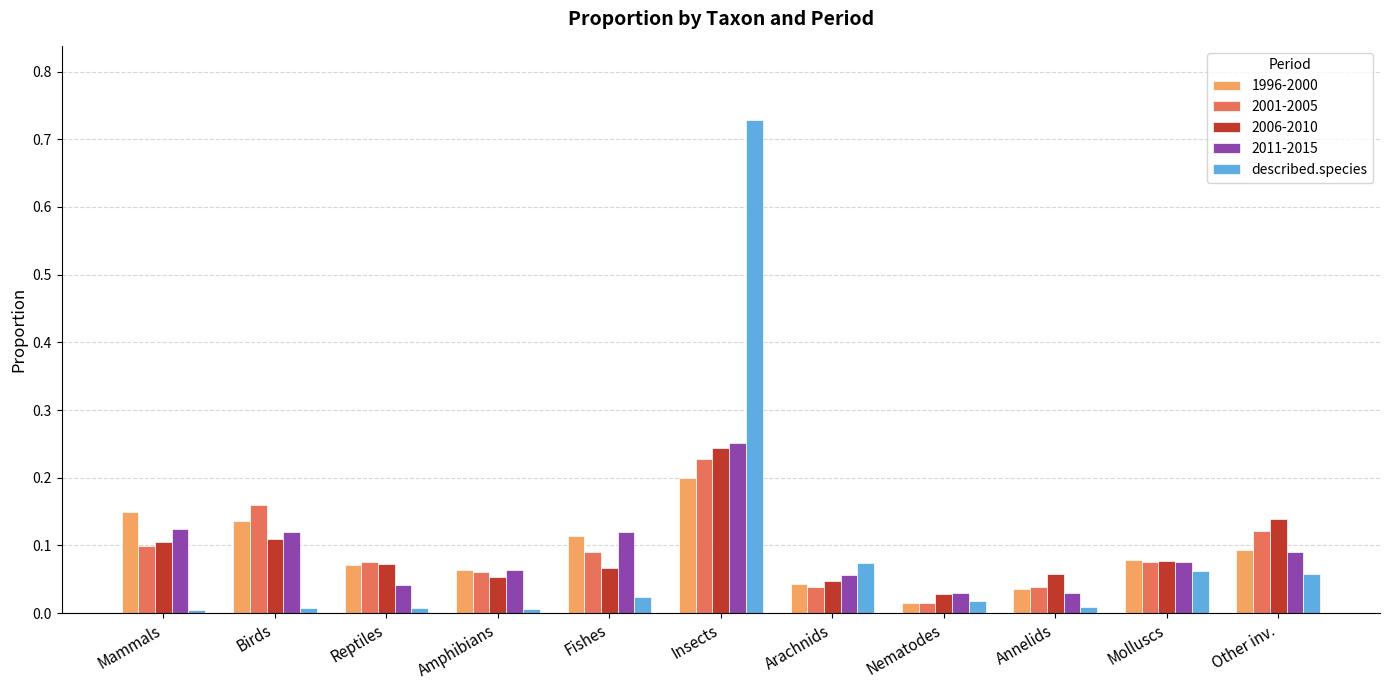

At which category is the sum across all series the highest?

Insects